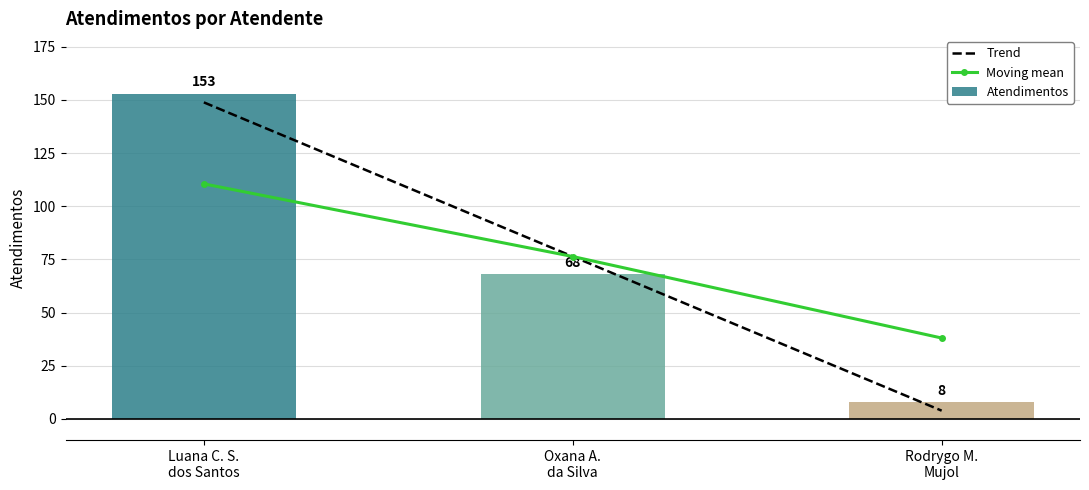

Count the Atendimentos values in the range 8 to 153.

3